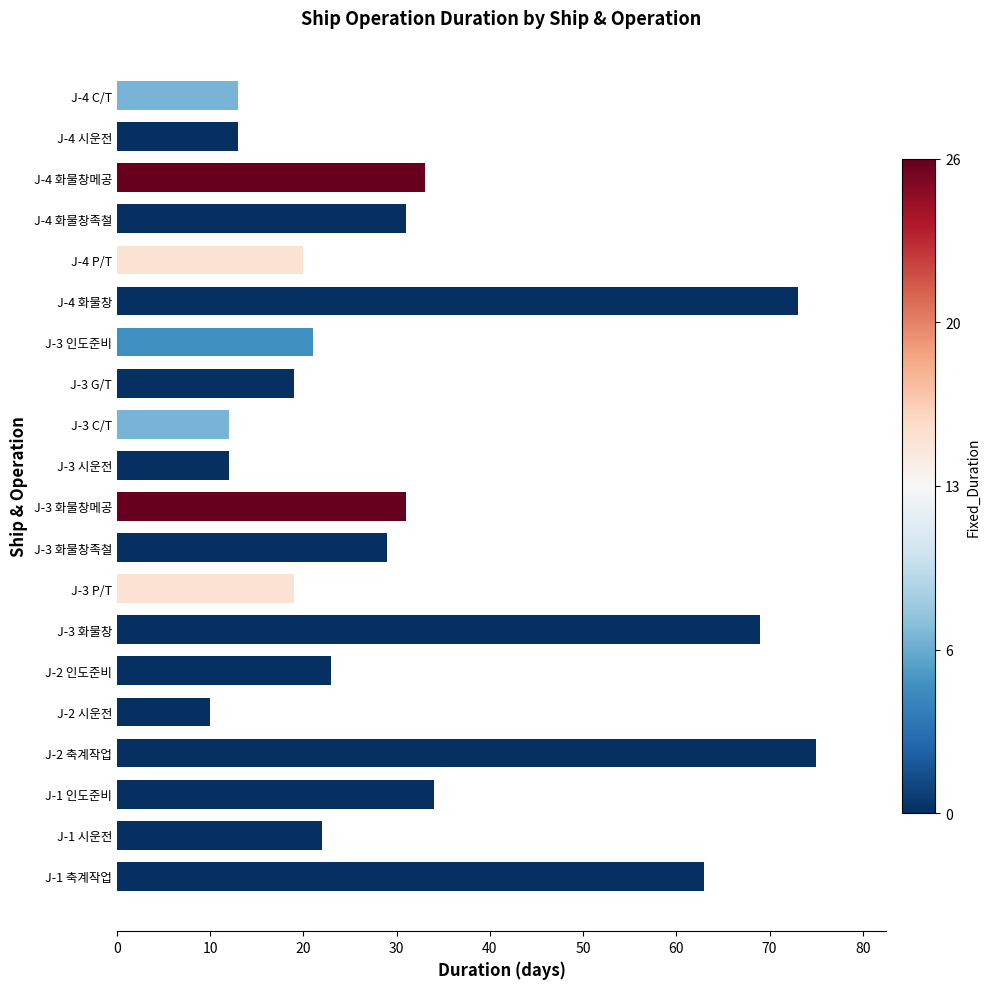

What value does the data have at J-3 시운전, to the nearest 5?

10